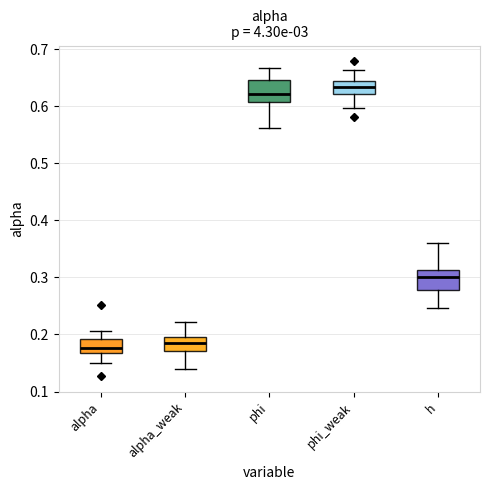

Where is the lower edge of the box for phi on the y-axis? The values are not printed on the chart, so give them approximately, as read against the axis.

0.61